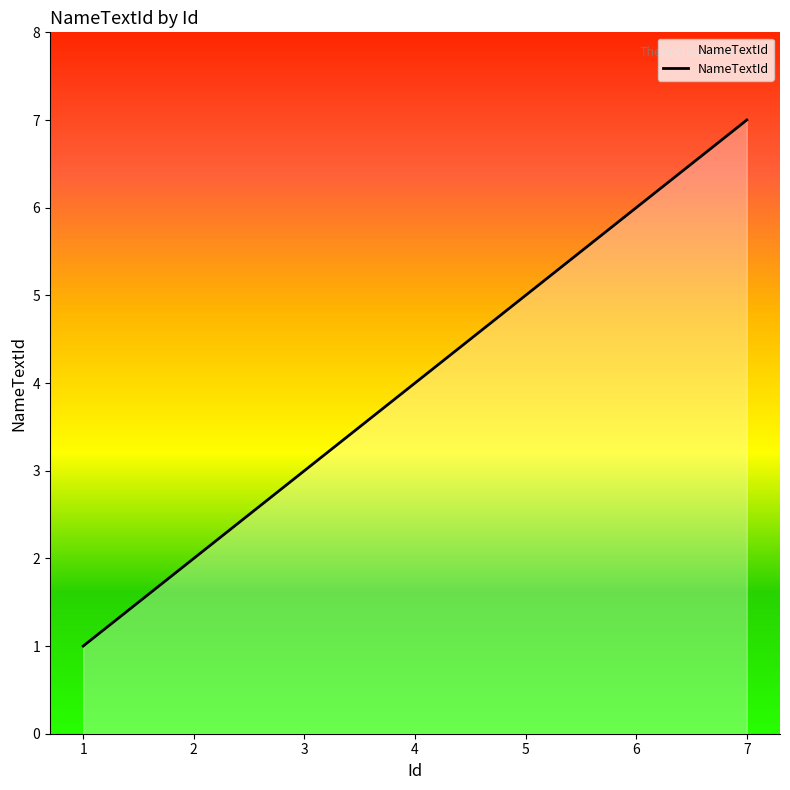

Reading right to left, transcribe all the data shown in this chart.

7=7	6=6	5=5	4=4	3=3	2=2	1=1